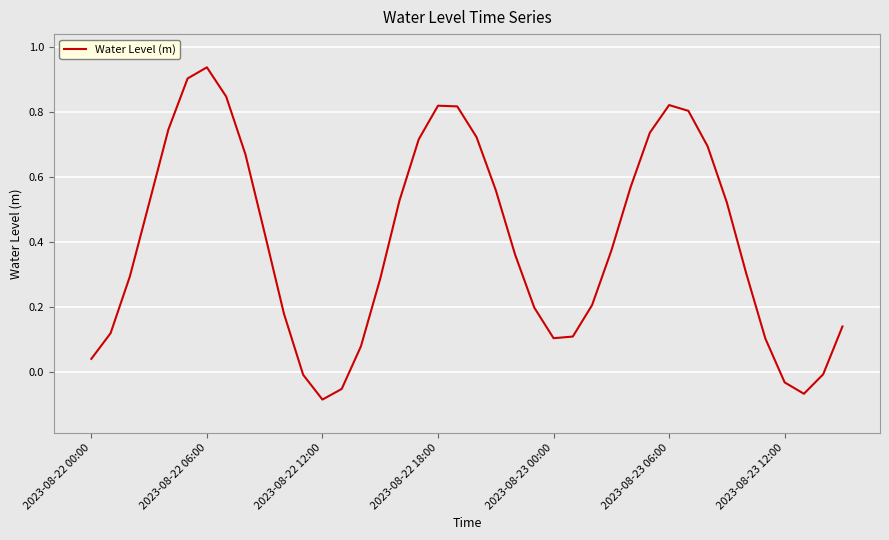

What is the difference between the maximum and minimum values?

1.0